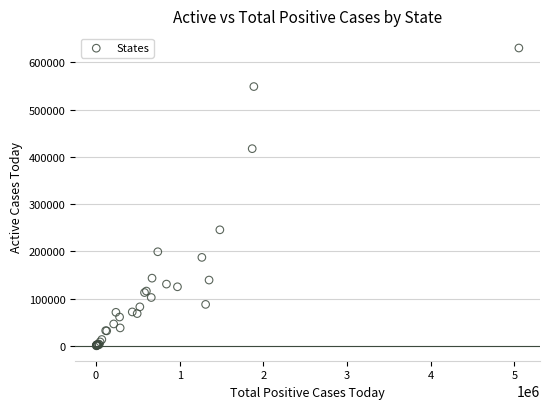

What Y value in the scatter plot is closest to 315339?

245736